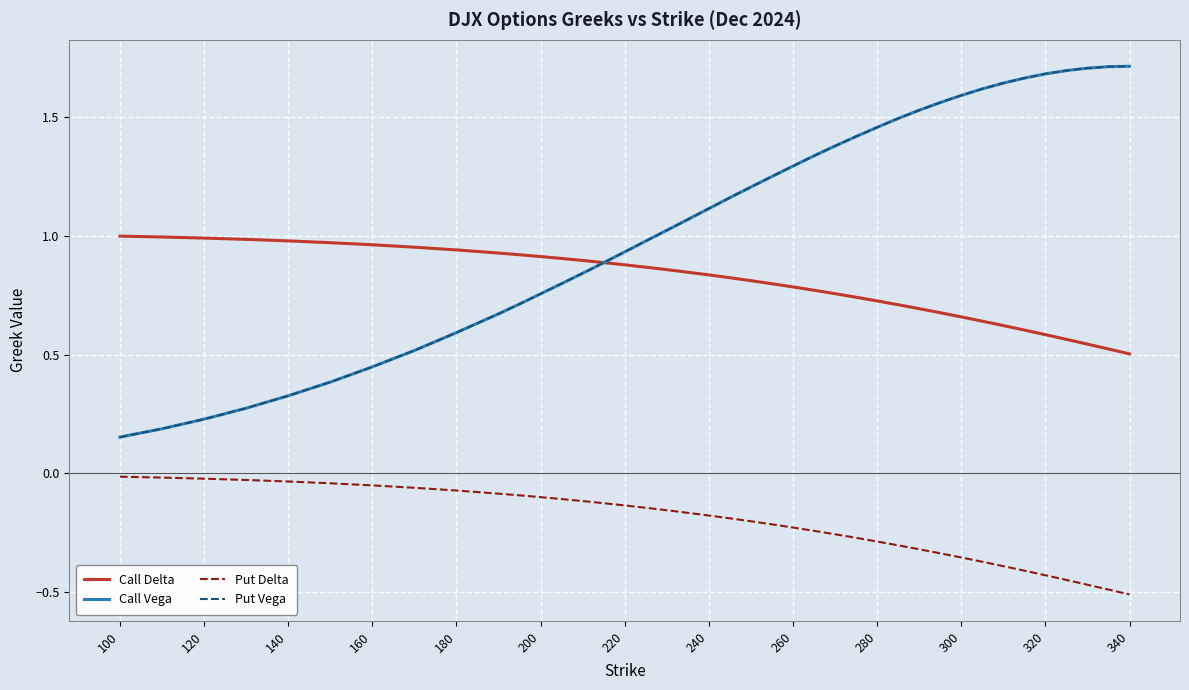

True or false: Put Delta and Call Delta intersect in this chart.

False